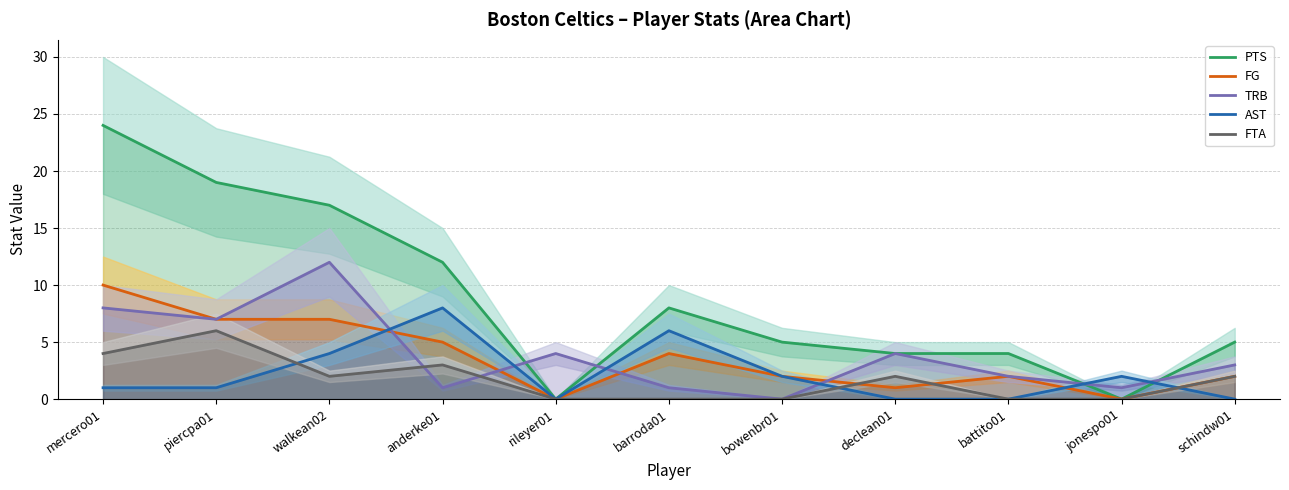

What is the spread (max minus min) of values at jonespo01?

2